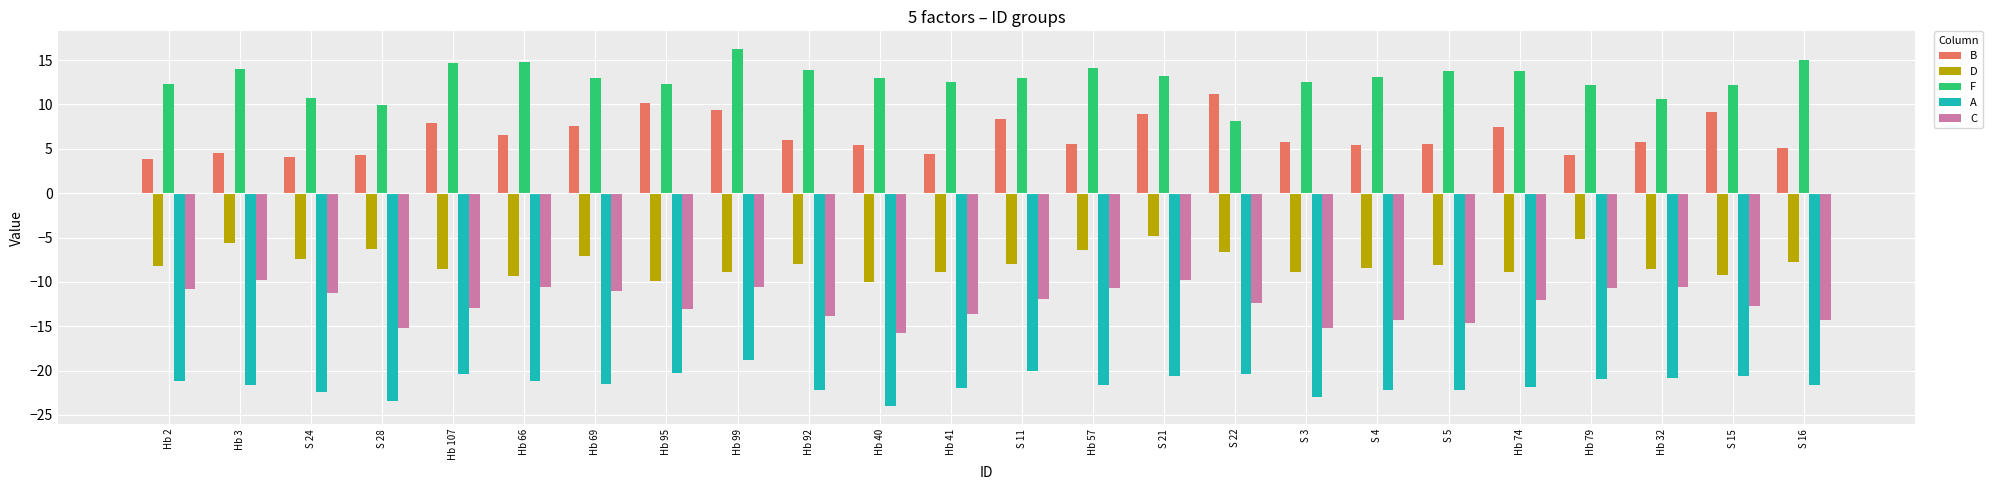

The C series shows -14.7 at S 5. True or false?

True